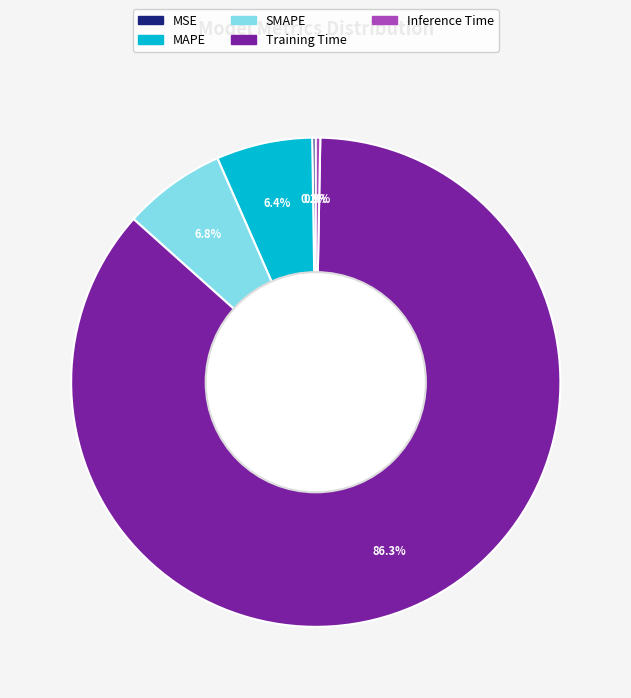

To the nearest percent, what is the difference between the largest and smallest slice percentages?

86%